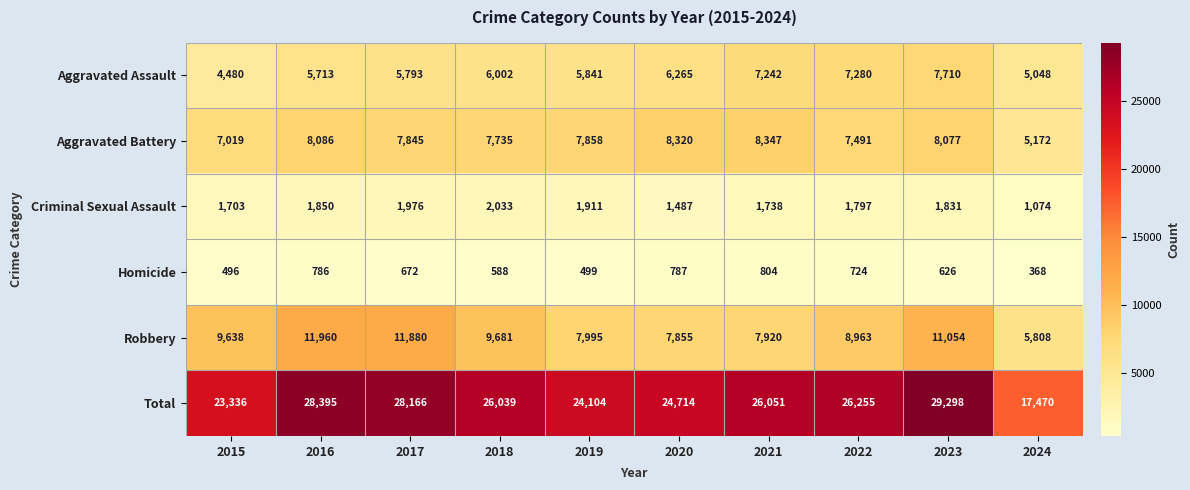

Which series has the largest range (max minus min)?

Total